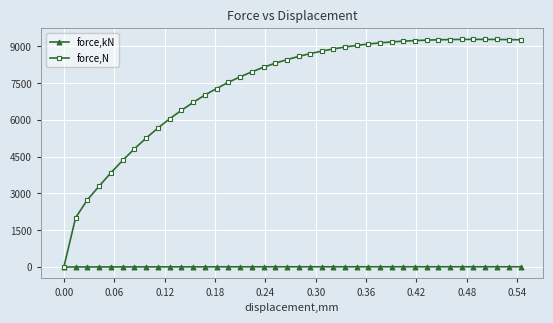

How many data points in force,N are above 8593?

20